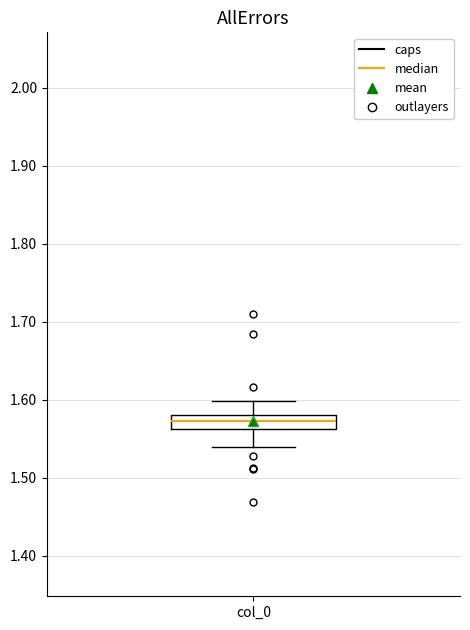

Transcribe this box plot: give where the median line is, the range the box spans, and where the two whiskers end, as read against the y-axis. The values are not printed on the chart, so give them approximately, as read against the axis.

median 1.57, box 1.56 to 1.58, whiskers 1.54 to 1.60